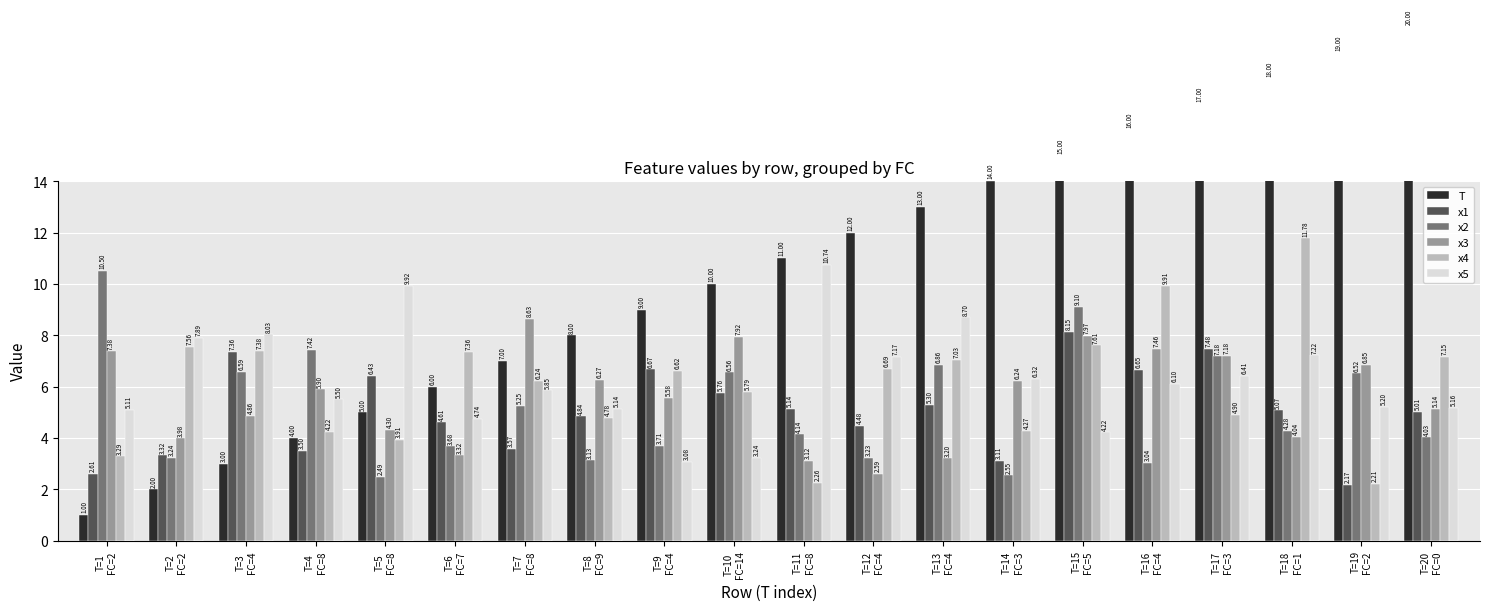

Is it true that x4 equals 7.1 at T=17
FC=3?

False